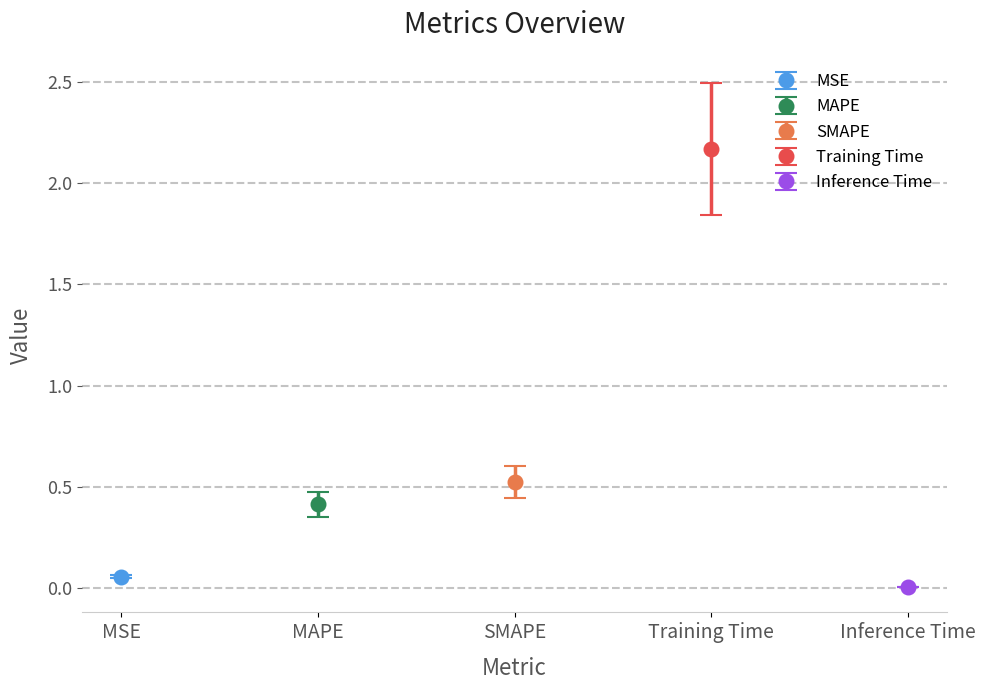

Between MAPE and Inference Time, which is larger?

MAPE